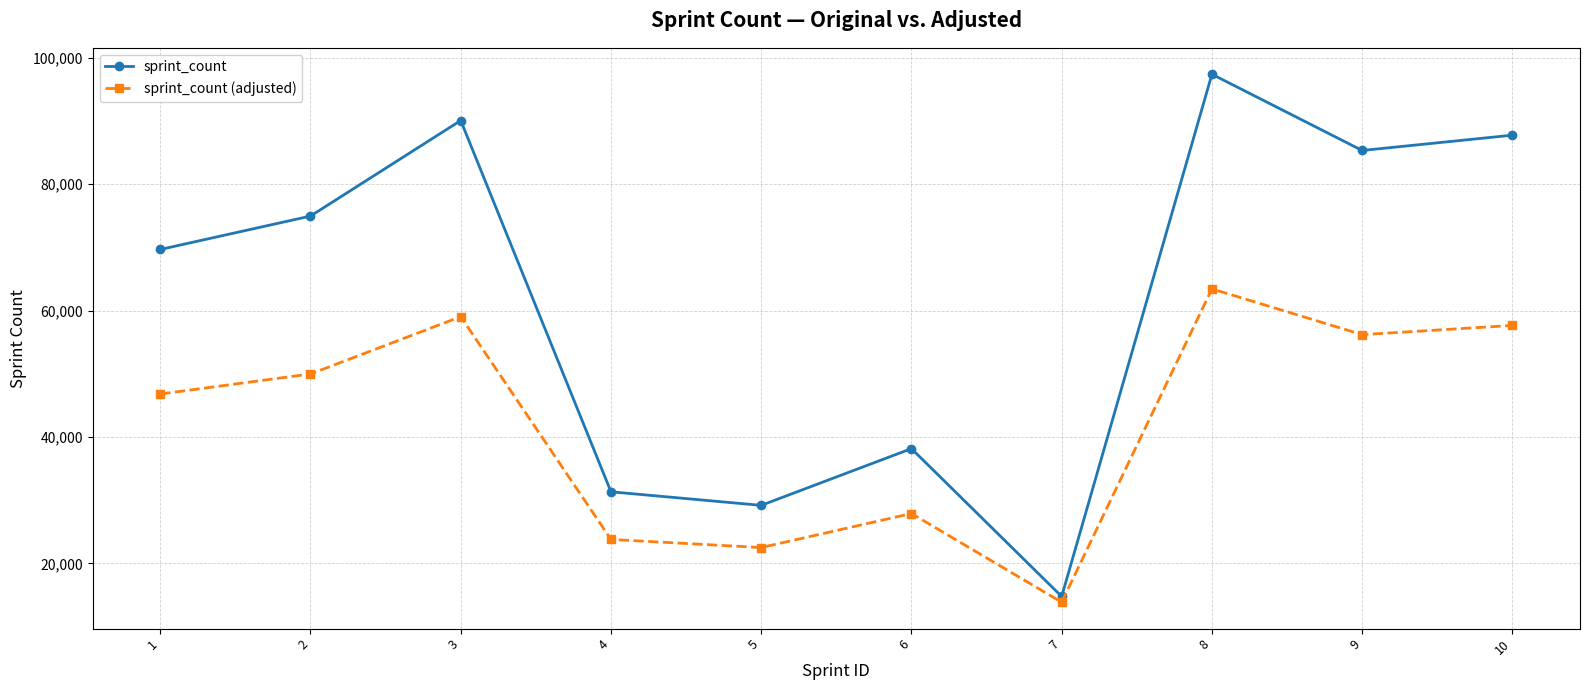

How many values in the sprint_count (adjusted) series exceed 49983?

5